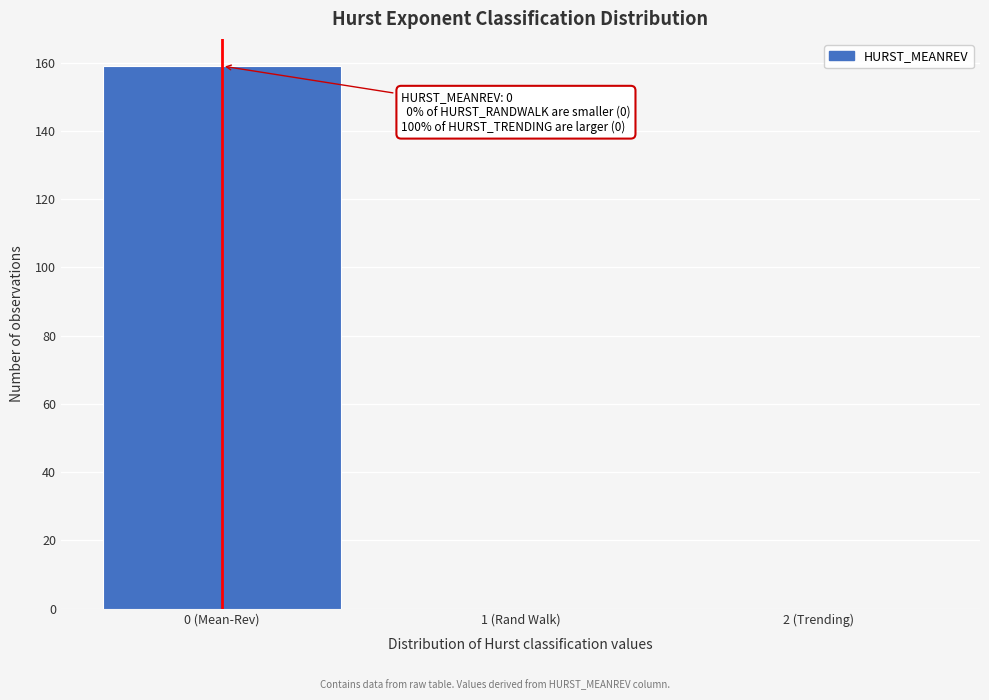

Reading left to right, transcribe all the data shown in this chart.

0 (Mean-Rev)=159	1 (Rand Walk)=0	2 (Trending)=0